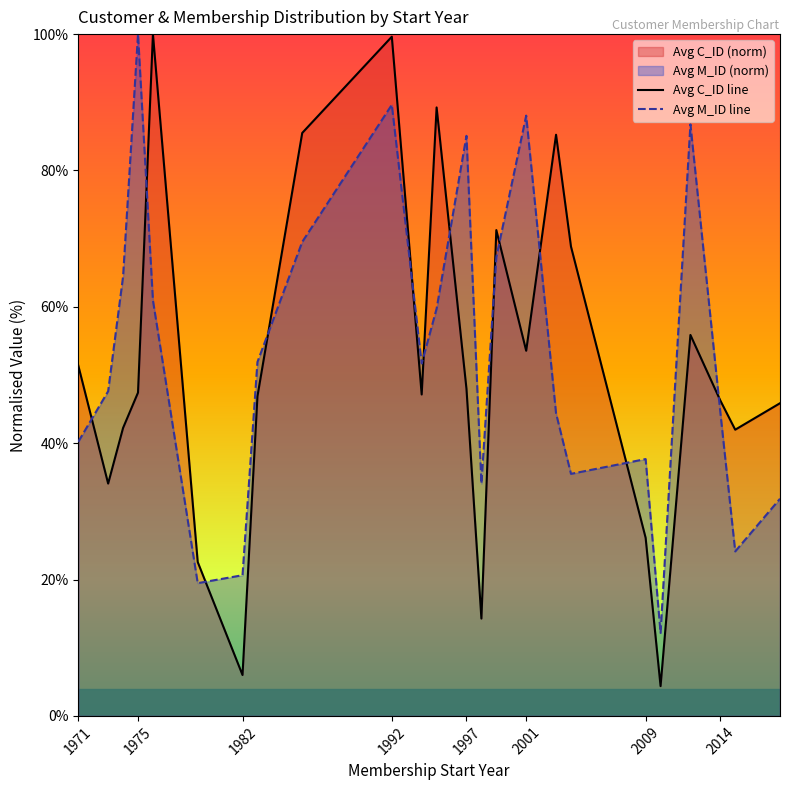

How many times do Avg C_ID line and Avg M_ID line cross each other?

12